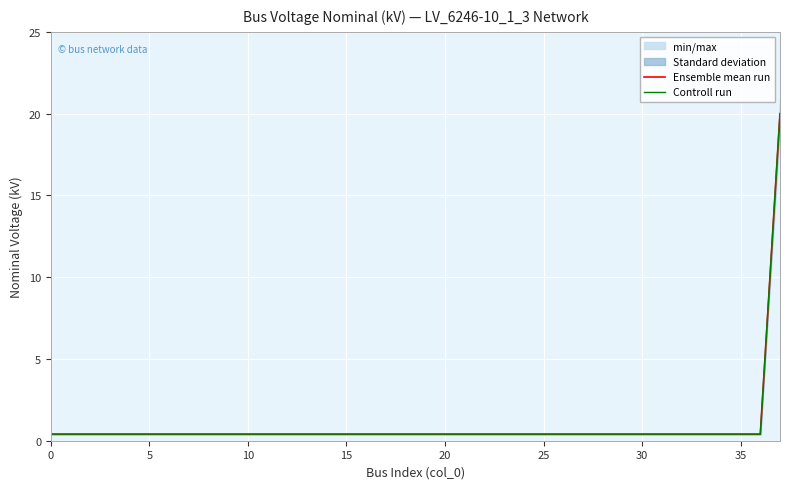

What are all the series names shown in the legend?

Ensemble mean run, Controll run